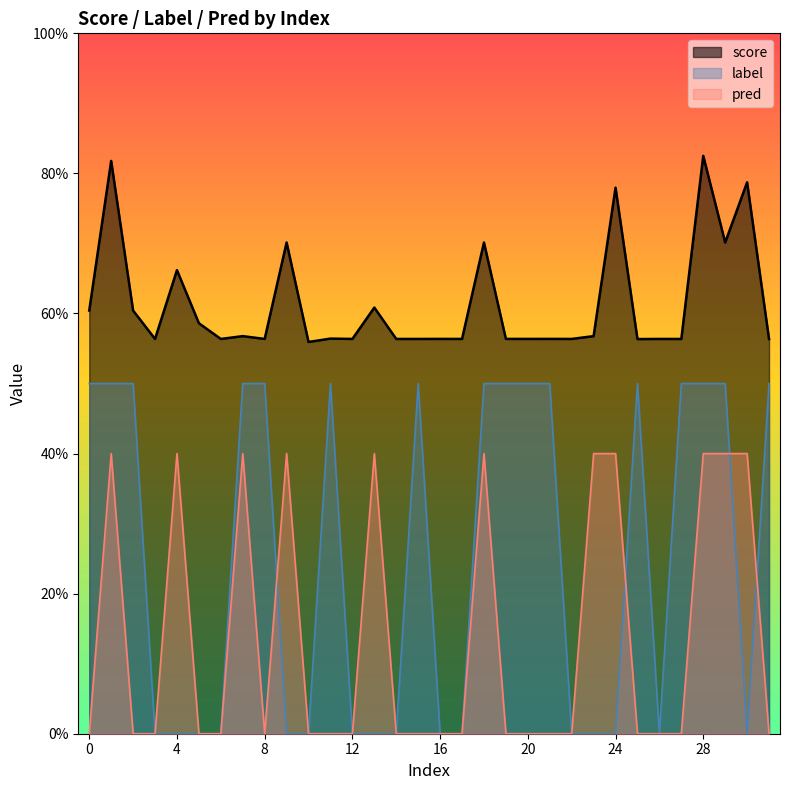

Rank the series by their maximum value, from highest to lowest.

score, label, pred